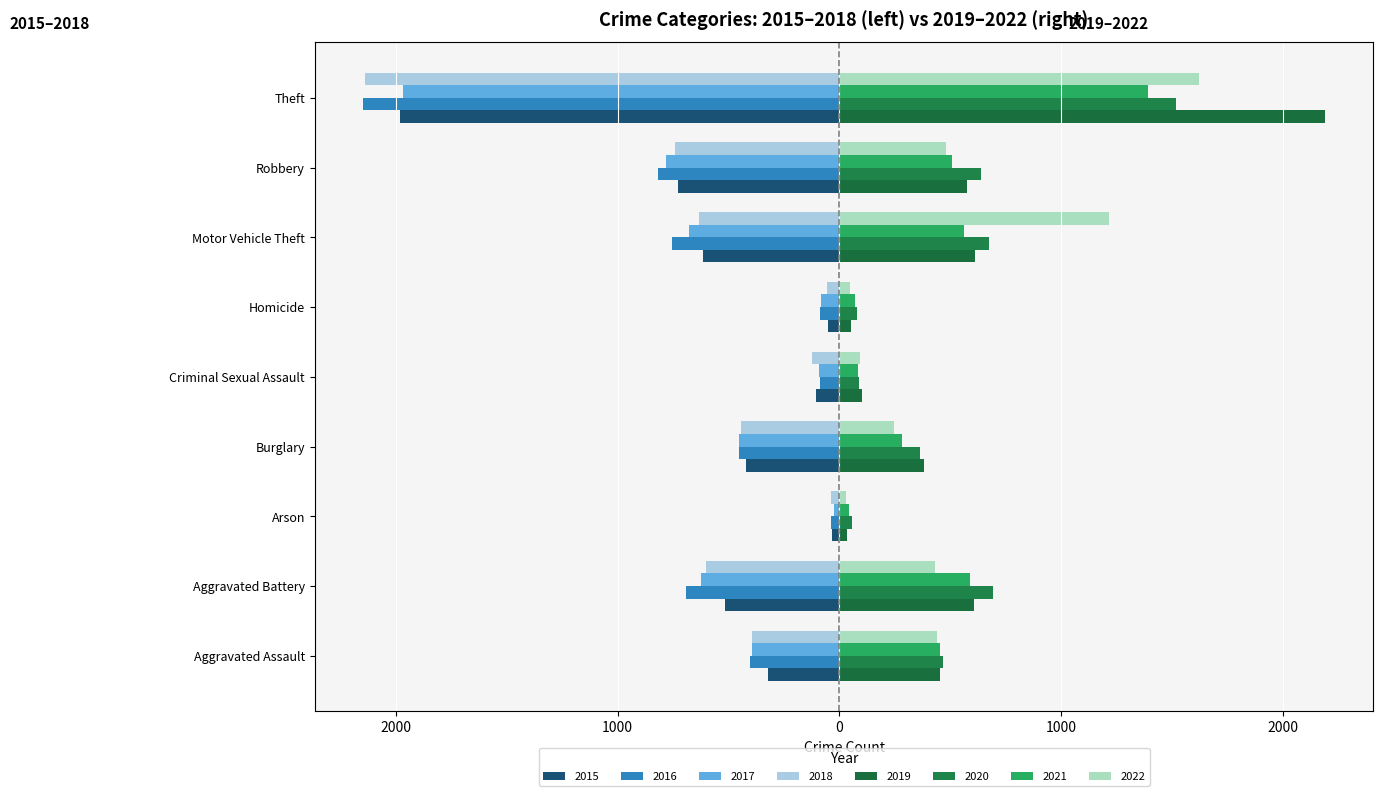

Rank the categories by 2019 value from highest to lowest.

Theft, Motor Vehicle Theft, Aggravated Battery, Robbery, Aggravated Assault, Burglary, Criminal Sexual Assault, Homicide, Arson